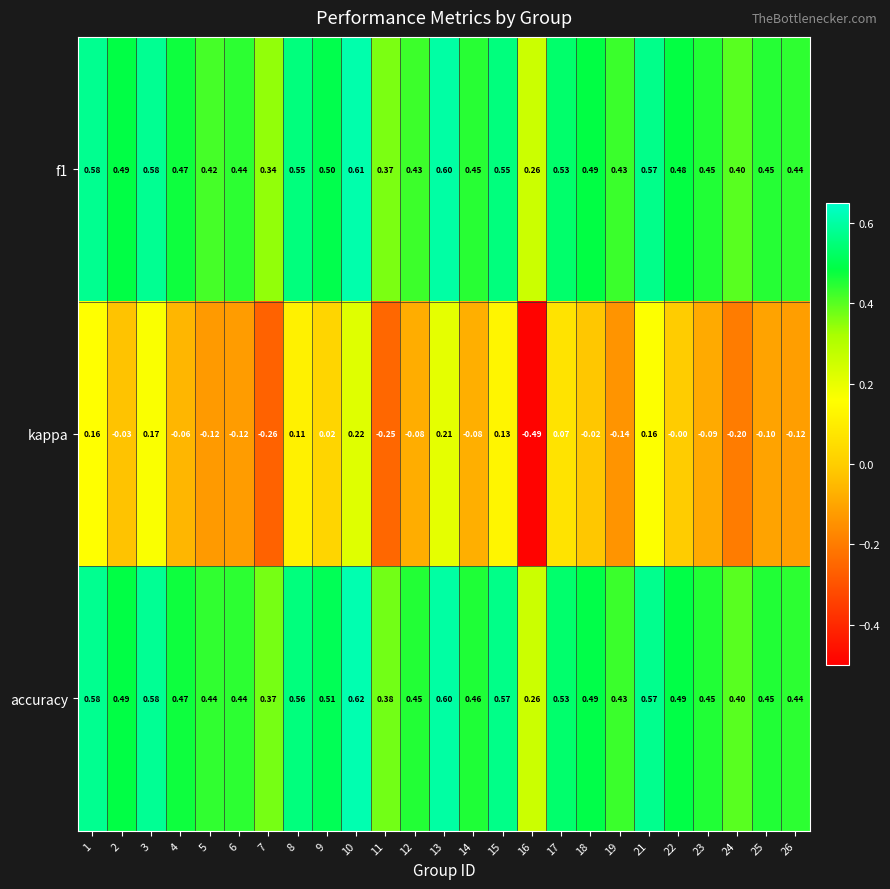

Which series has the largest total across all categories?

accuracy